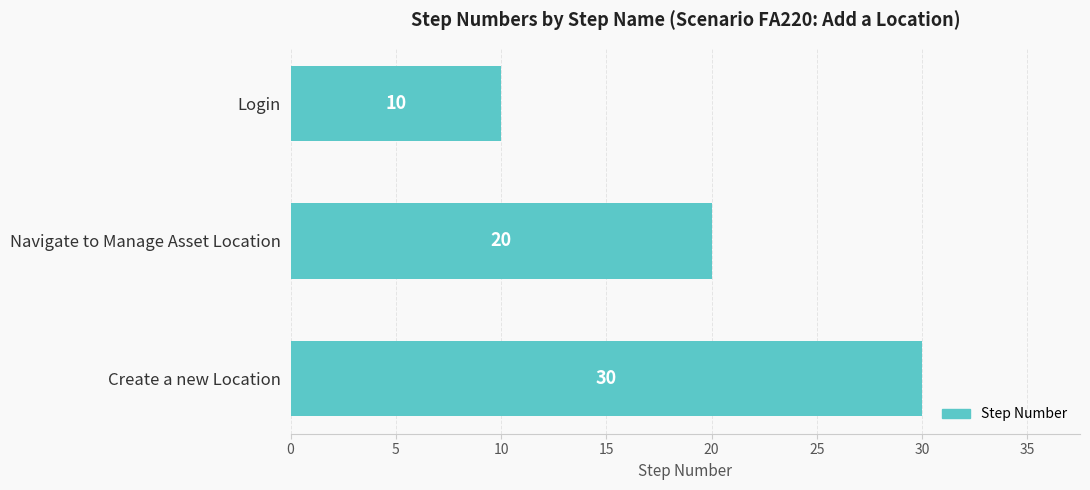

Which label corresponds to the largest value in the chart?

Create a new Location